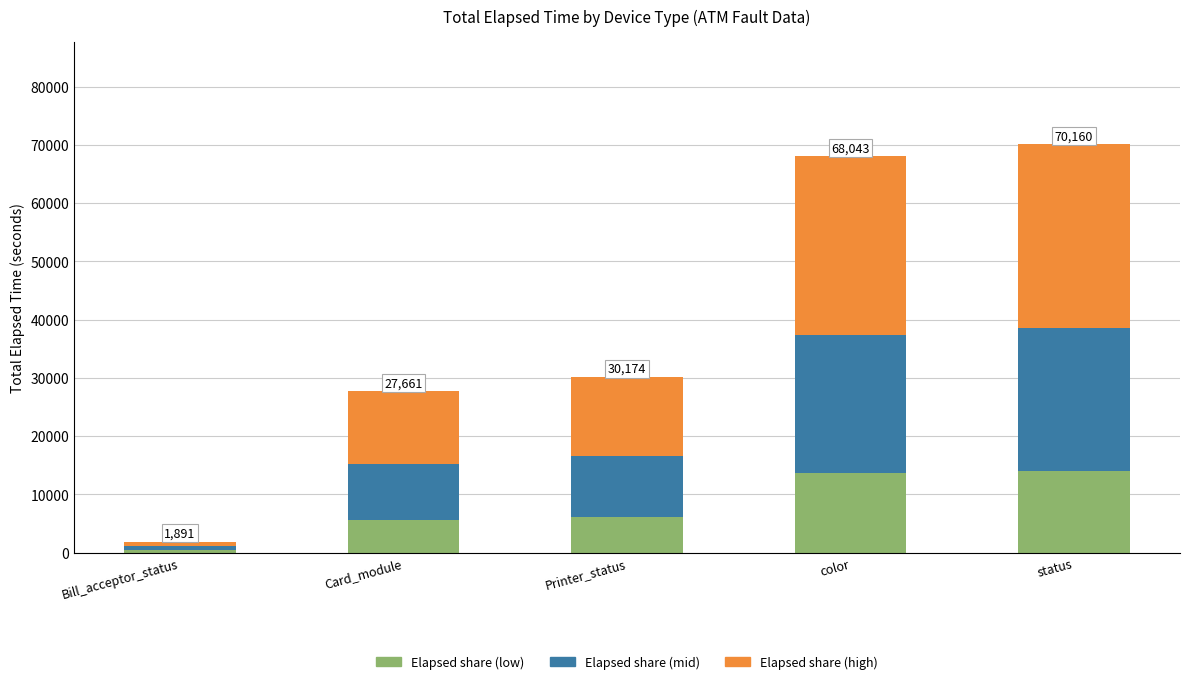

Is it true that Elapsed share (low) equals 378 at Bill_acceptor_status?

True